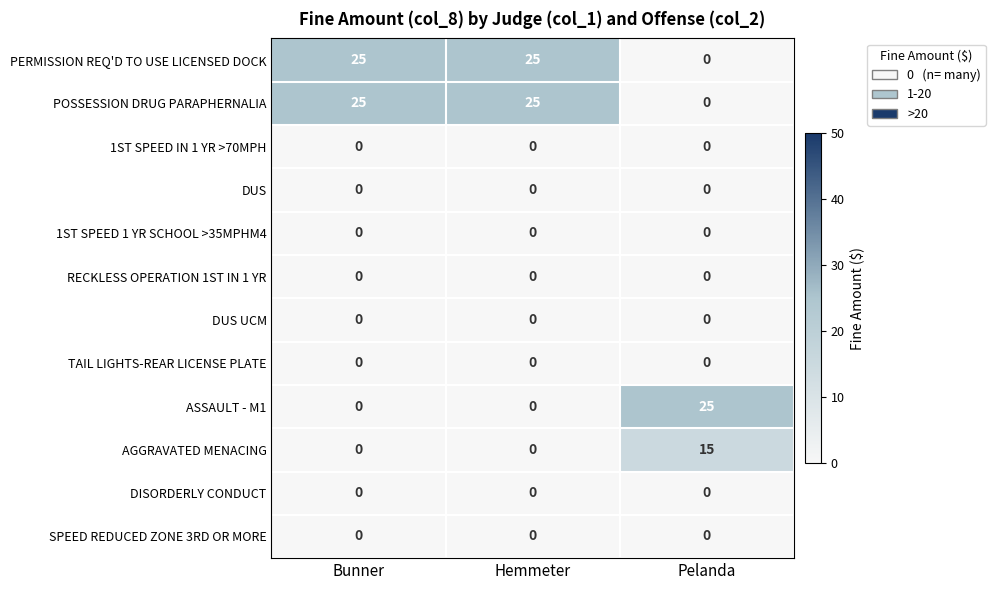

True or false: SPEED REDUCED ZONE 3RD OR MORE has a value of 0 at Pelanda.

True